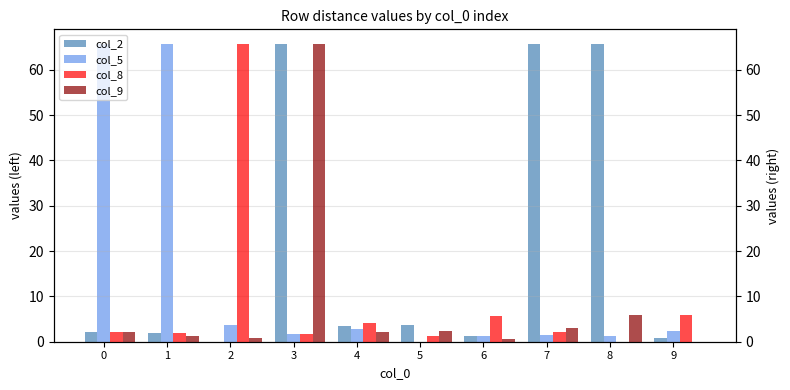

Which series has the largest total across all categories?

col_2